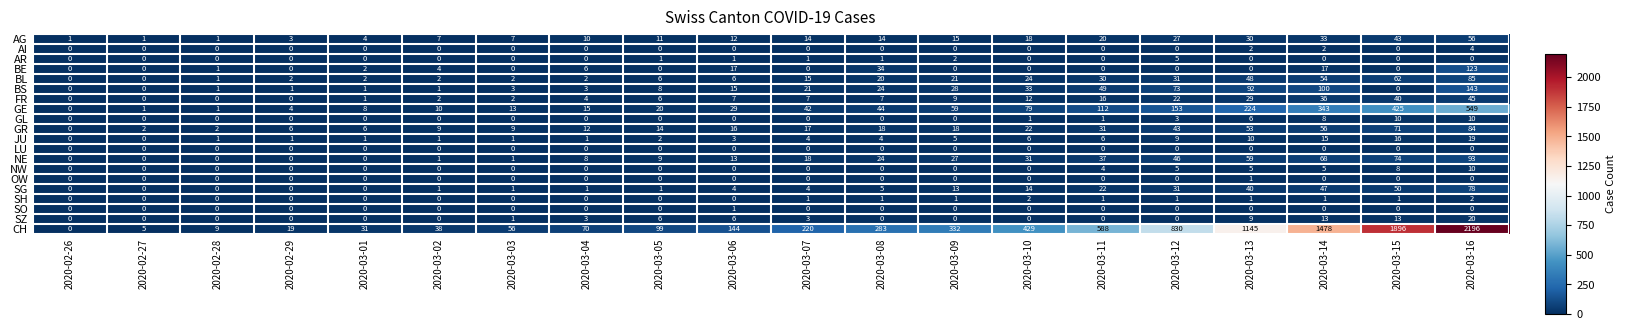

The AR series shows -3 at 2020-03-16. True or false?

False